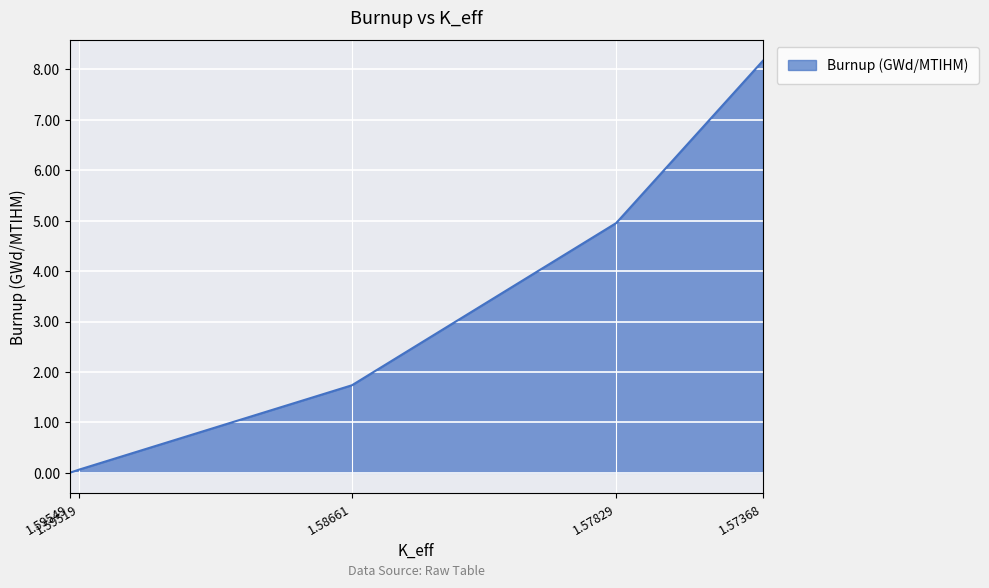

Rank the categories by value from lowest to highest.

1.59549, 1.59519, 1.58661, 1.57829, 1.57368